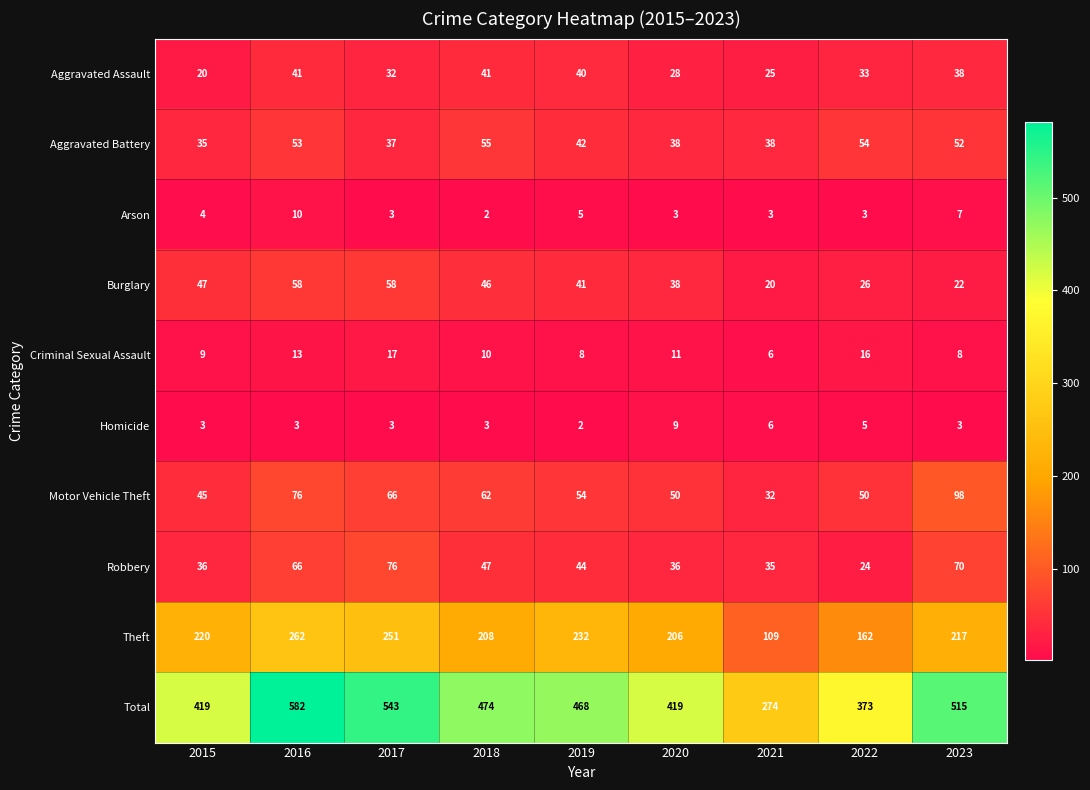

What is the sum of the Arson values at 2018 and 2020?

5